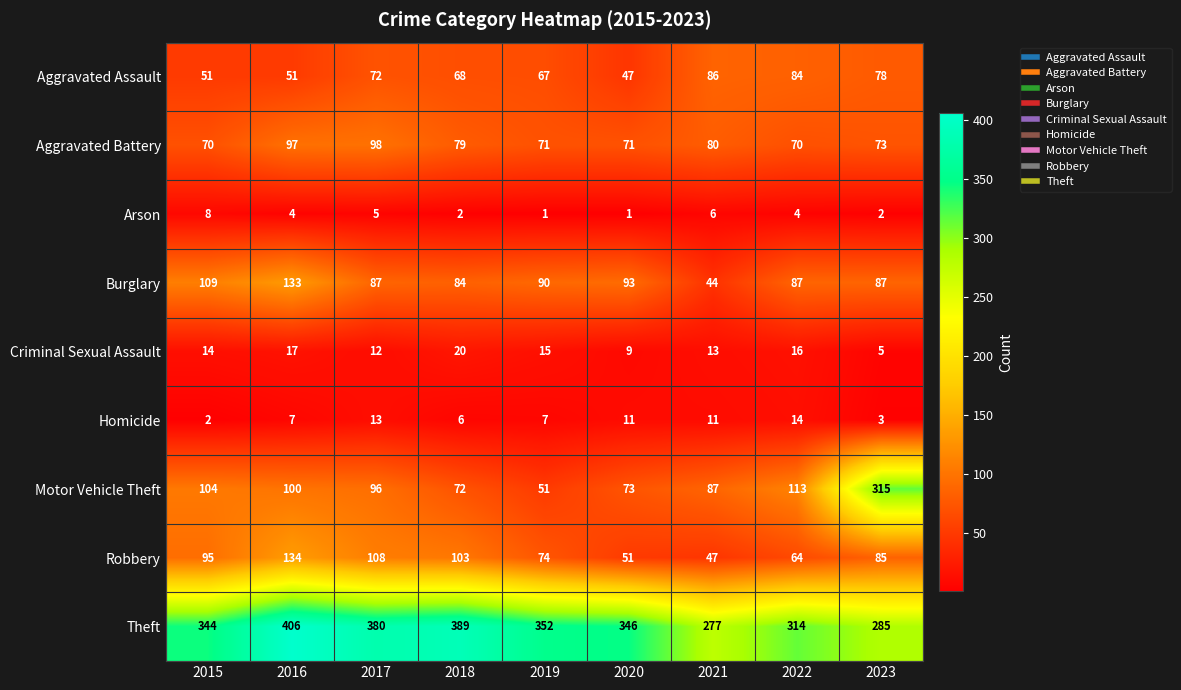

Rank the series by their maximum value, from lowest to highest.

Arson, Homicide, Criminal Sexual Assault, Aggravated Assault, Aggravated Battery, Burglary, Robbery, Motor Vehicle Theft, Theft